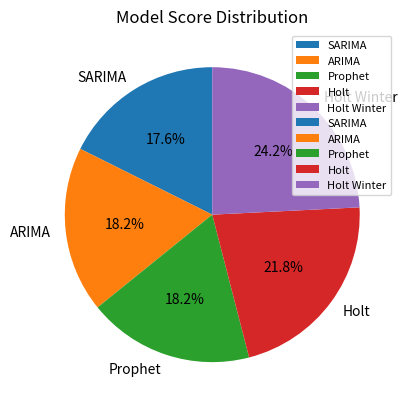

To the nearest percent, what is the average slice percentage?

20%